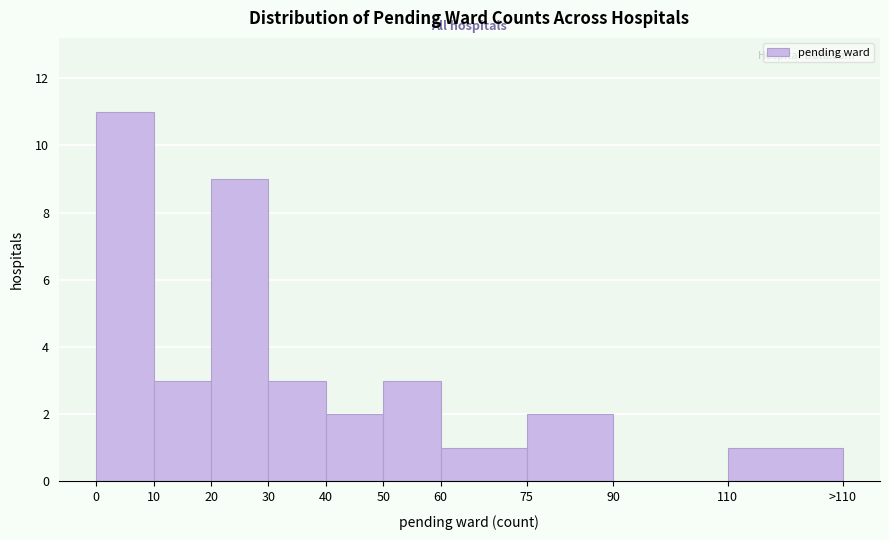

Reading left to right, transcribe all the data shown in this chart.

0=11	10=3	20=9	30=3	40=2	50=3	60=1	75=2	90=0	110=1